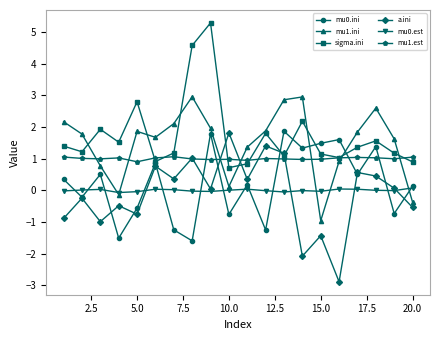

How many values in mu0.ini are above zero?

12